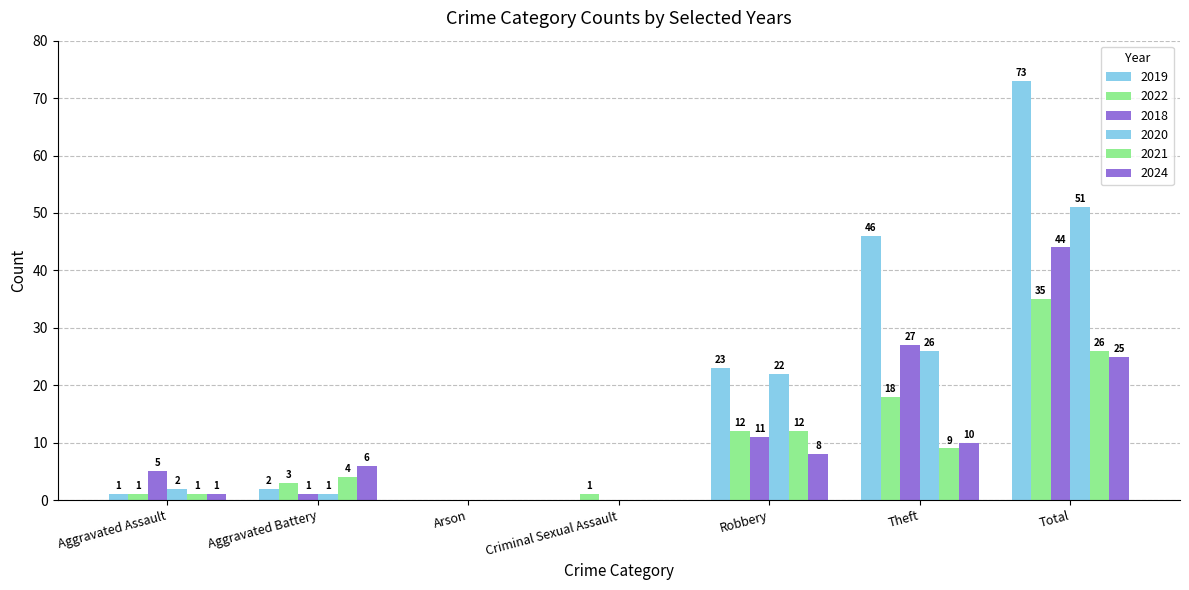

Are the bars horizontal?

No